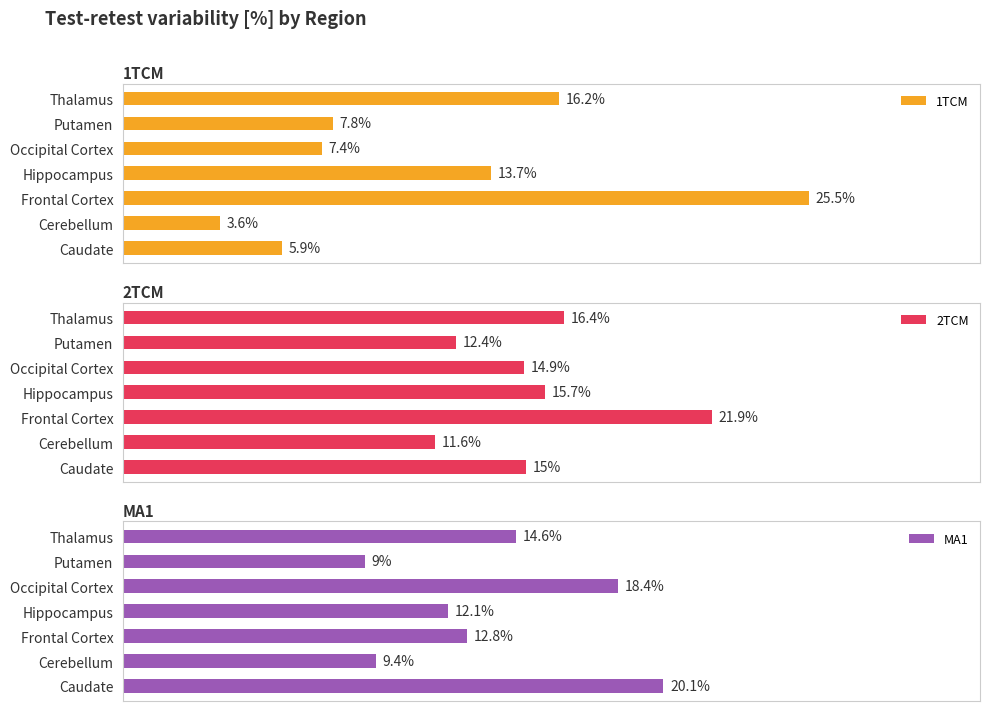

Which category has the highest value in the 1TCM series?

Frontal Cortex